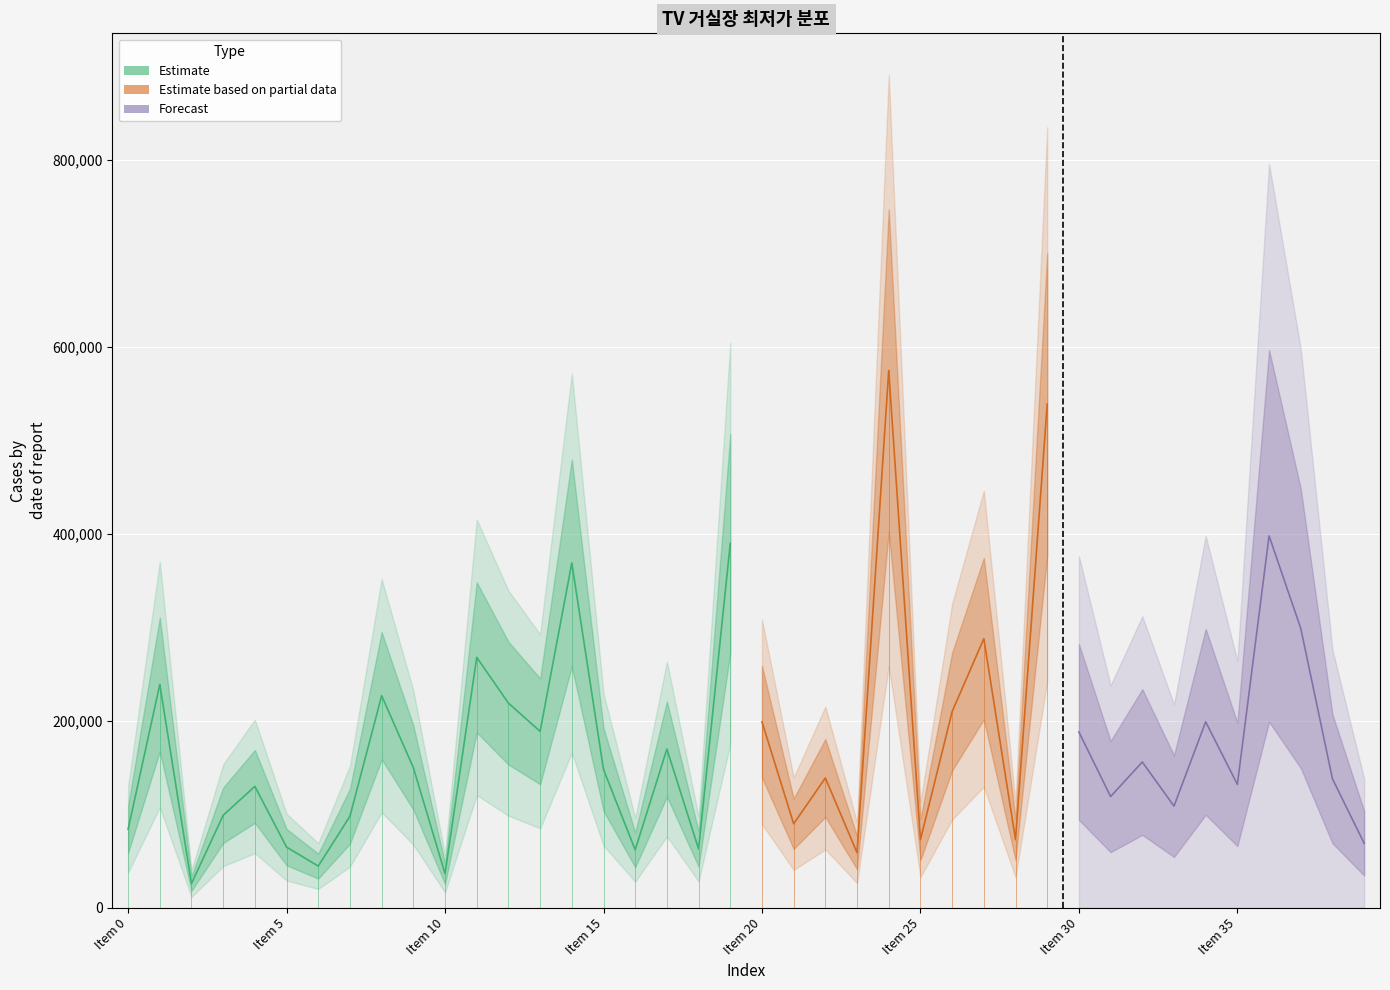

List the labels in order of value, smallest first.

2, 10, 6, 23, 16, 18, 5, 39, 25, 28, 0, 21, 7, 3, 33, 31, 4, 35, 38, 22, 15, 9, 32, 17, 30, 13, 20, 34, 26, 12, 8, 1, 11, 27, 37, 14, 19, 36, 29, 24